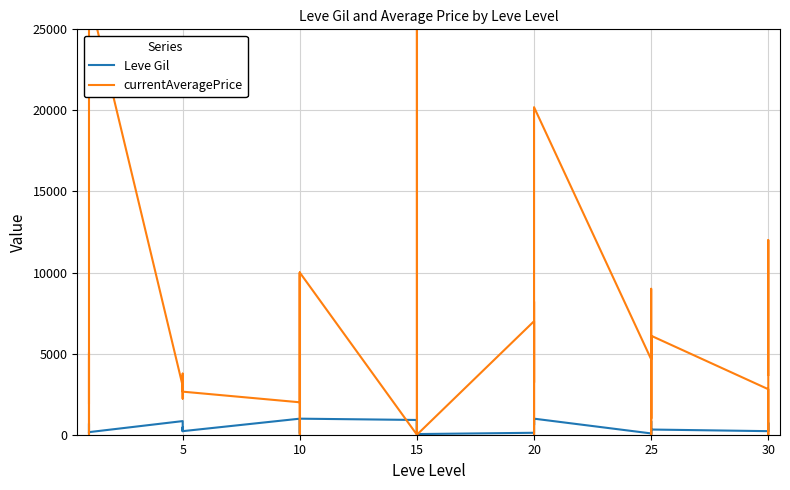

At 15, list the series in order from smallest to largest.

currentAveragePrice, Leve Gil